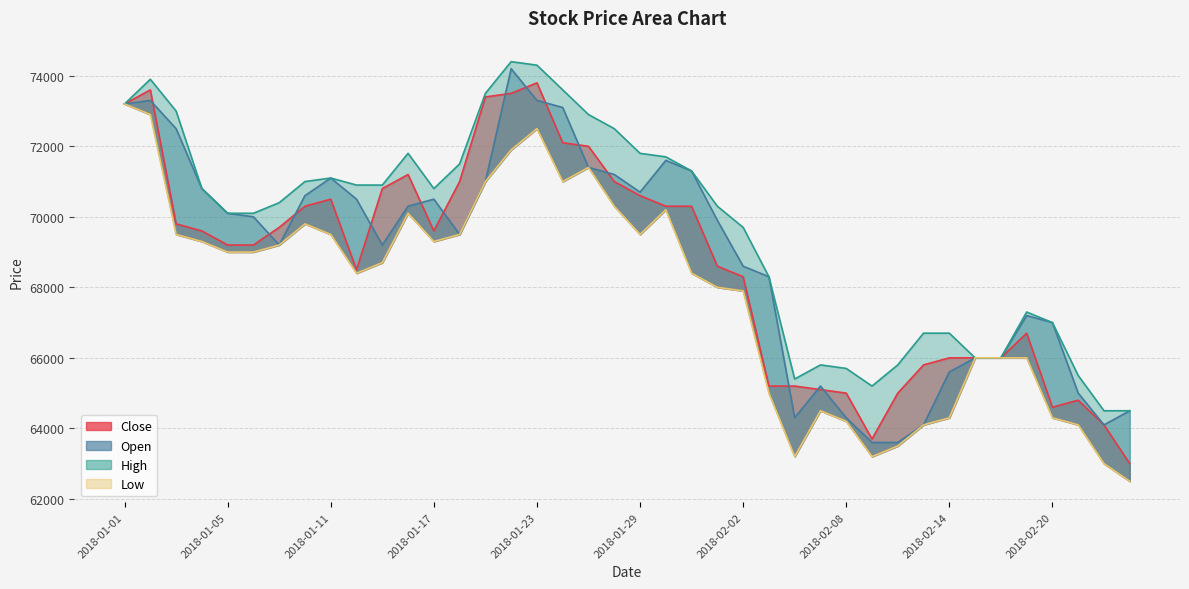

In Low, how many points are higher than both neighbors (excluding endpoints)?

6